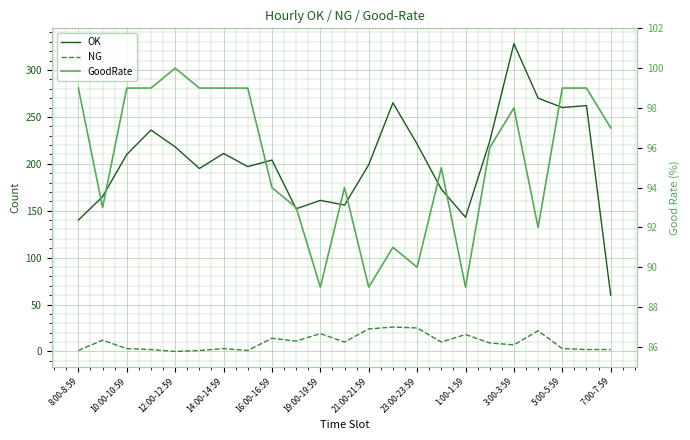

What is the lowest value of the GoodRate series?

89